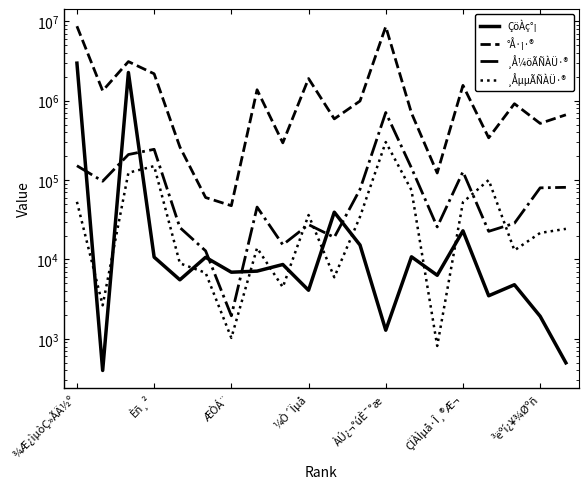

Which series ends up on top after the final intersection of ¸ÅµµÃÑÀÜ·® and ÇöÀç°¡?

¸ÅµµÃÑÀÜ·®